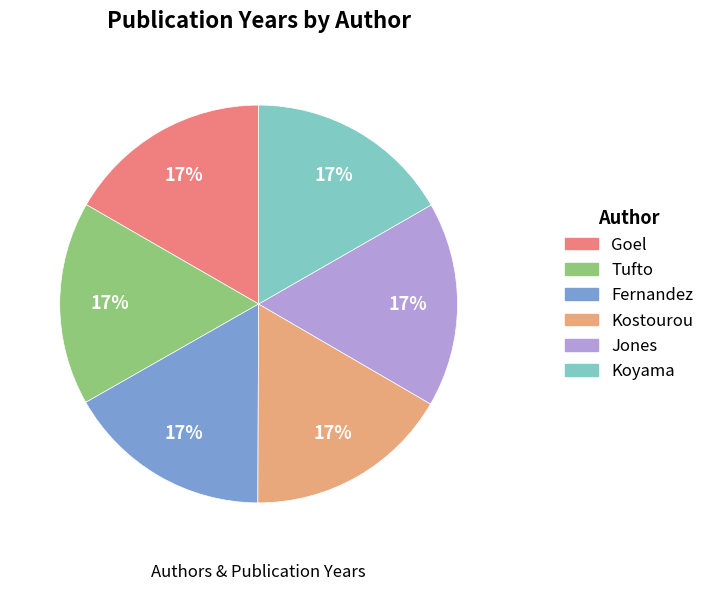

True or false: Goel accounts for 5% of the total.

False